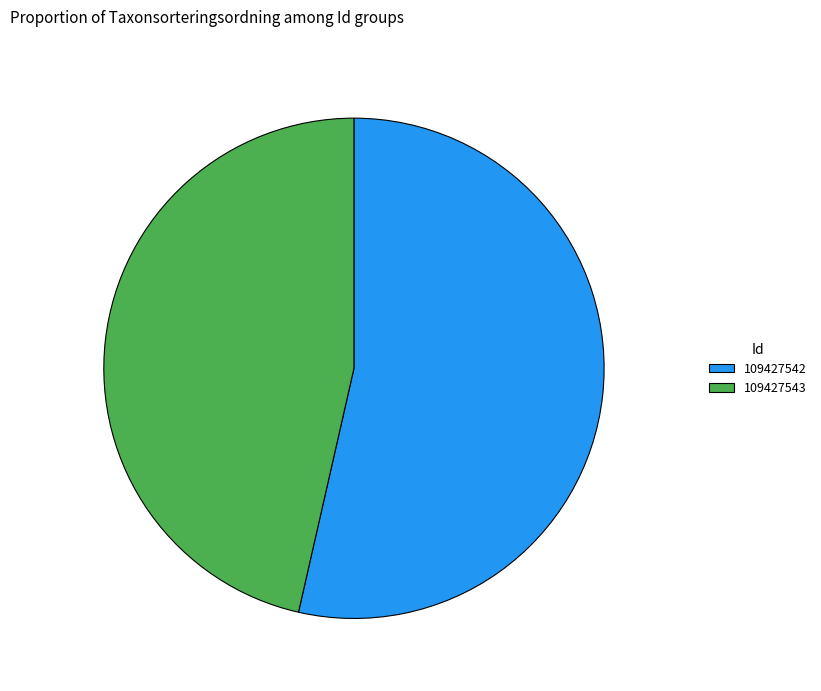

Count the number of slices in the pie.

2